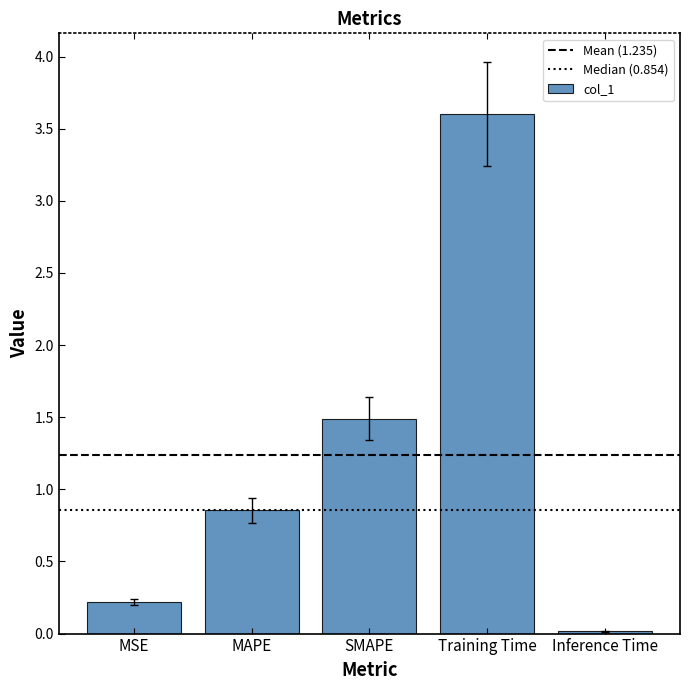

At which label is the value closest to 1?

MAPE